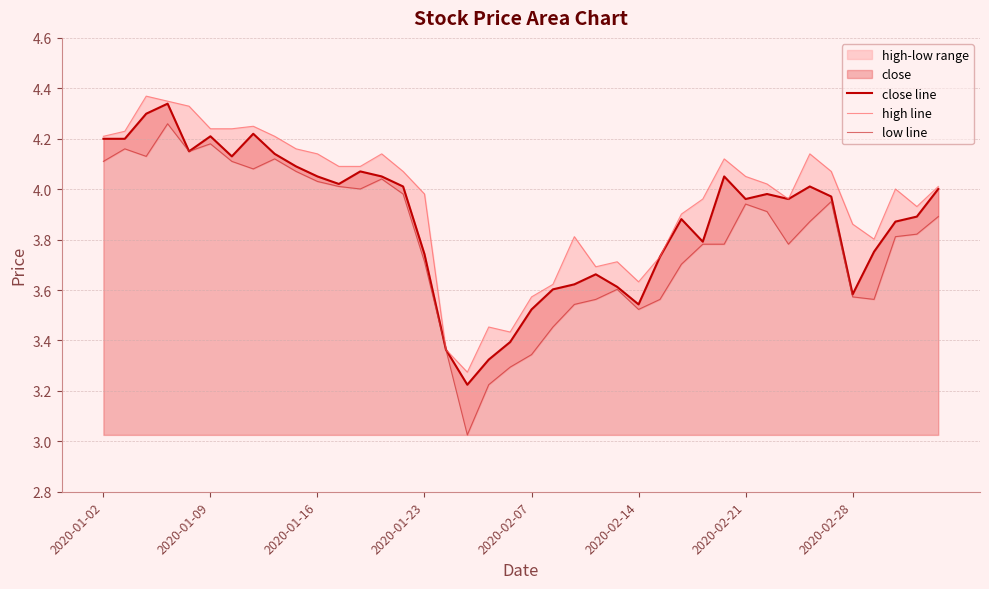

Which series has the largest total across all categories?

high line